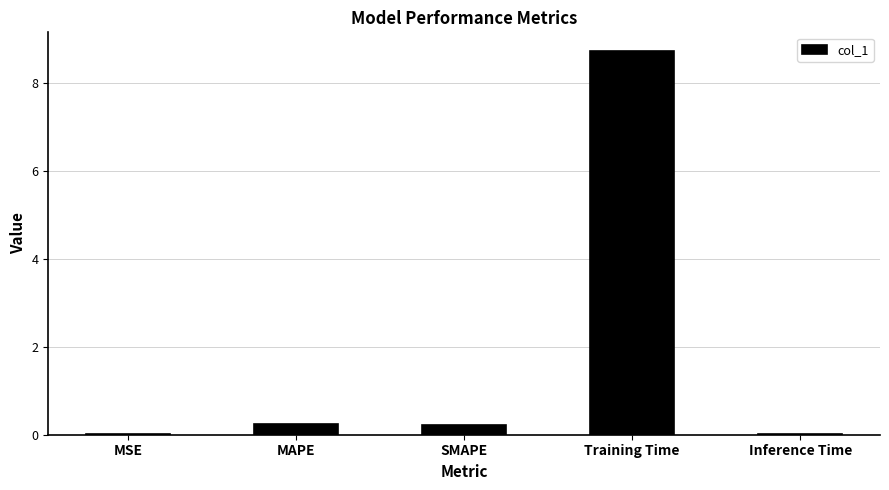

How many series are shown in this chart?

1